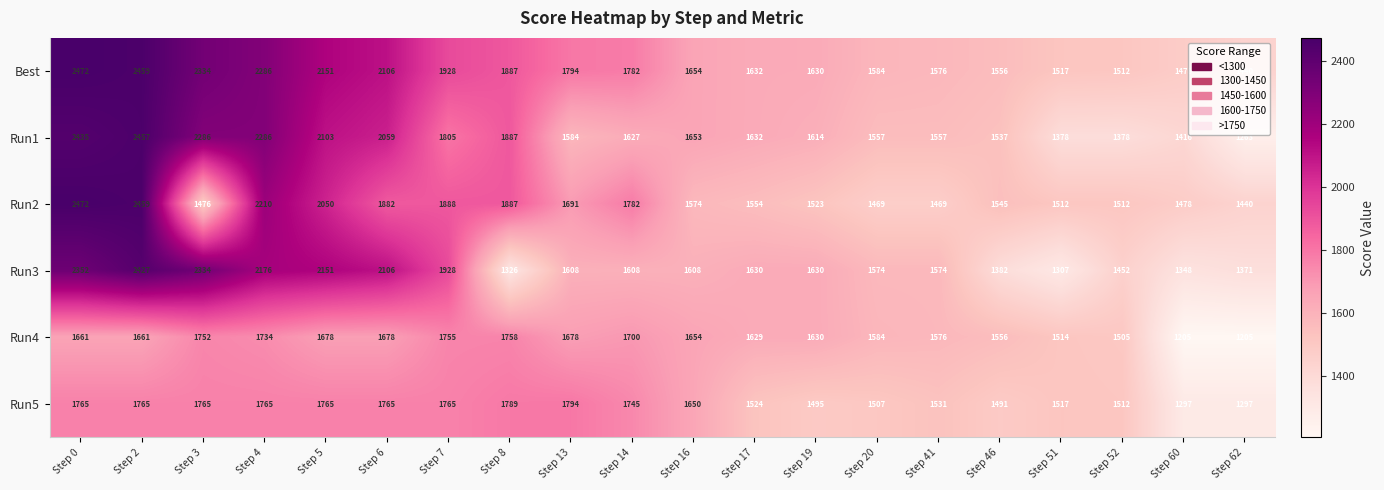

What is the spread (max minus min) of values at Step 62?

235